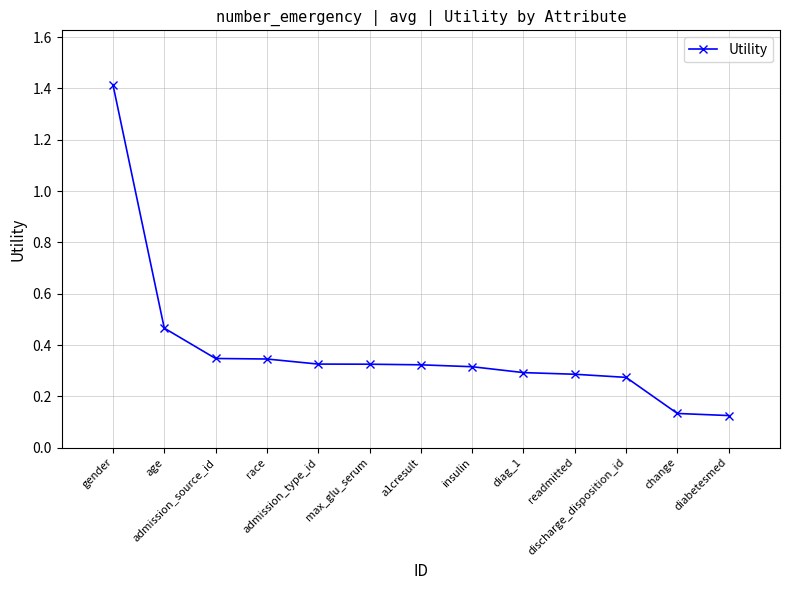

What is the ratio of the value at a1cresult to the value at gender?

0.2